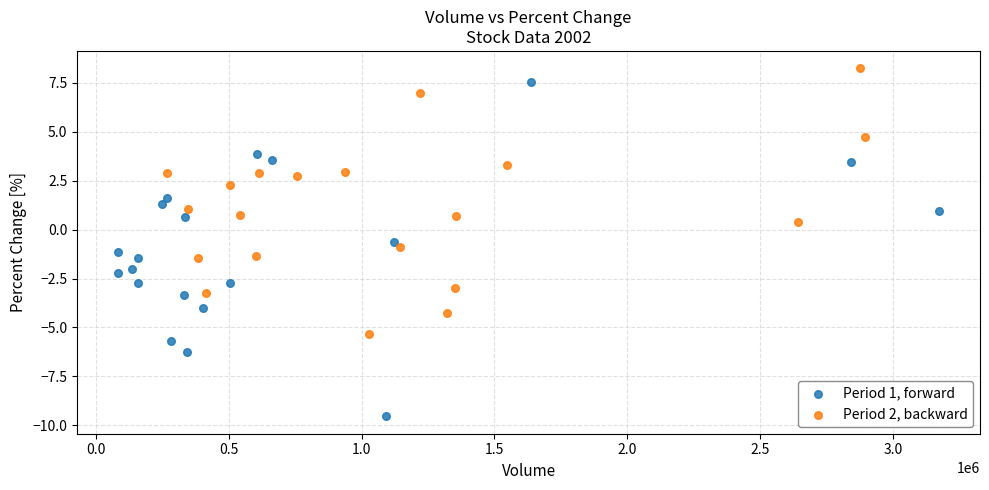

Which series reaches the maximum Y coordinate?

Period 2, backward